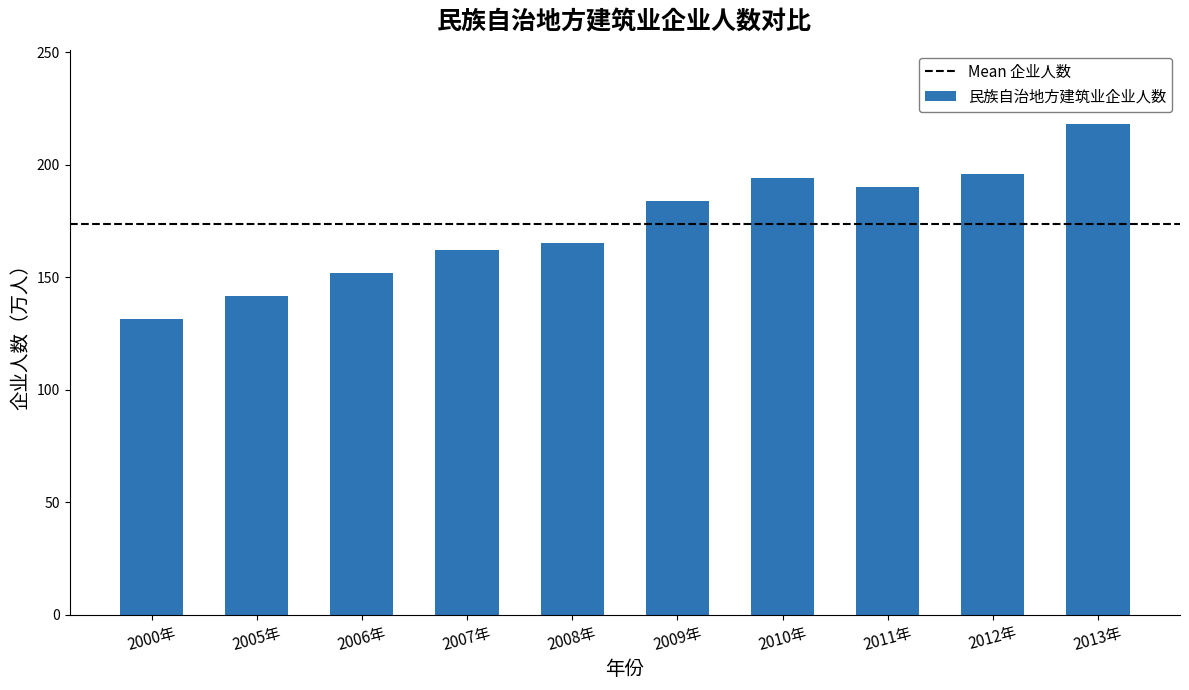

What is the change in value from 2008年 to 2012年?

+30.7